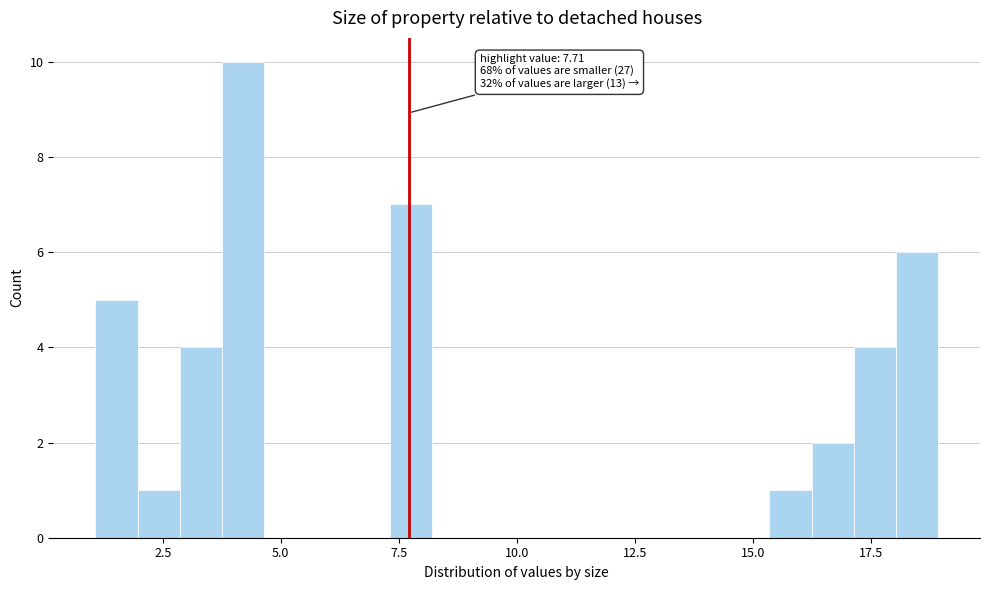

Around what value on the x-axis is the tallest bar? Give the approximate position of its centre, as read against the axis.

4.0